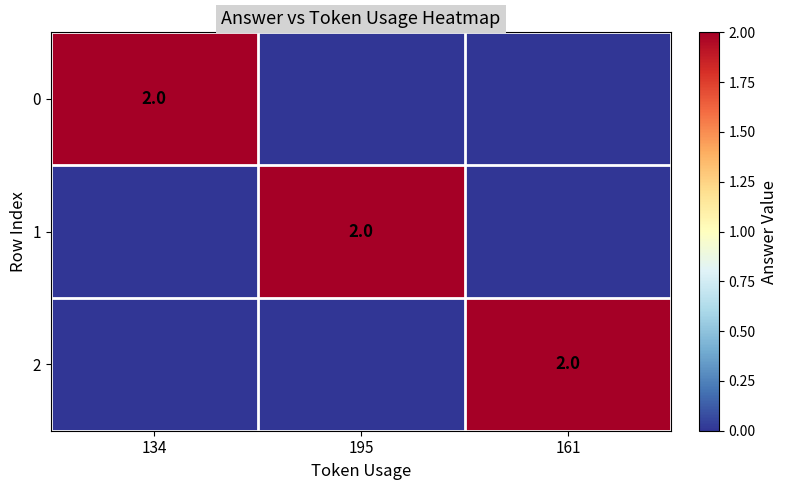

What is the highest value of the 2 series?

2